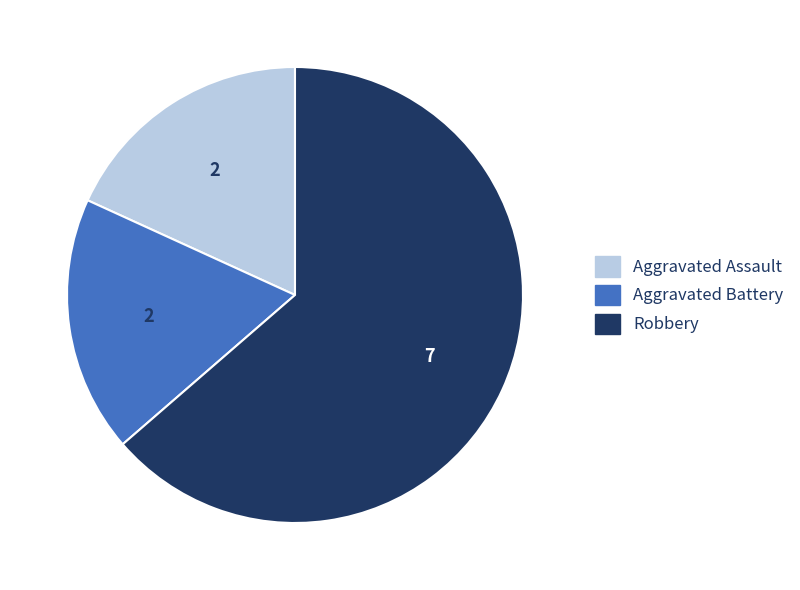

Do Aggravated Assault and Aggravated Battery together represent more than half of the pie?

No